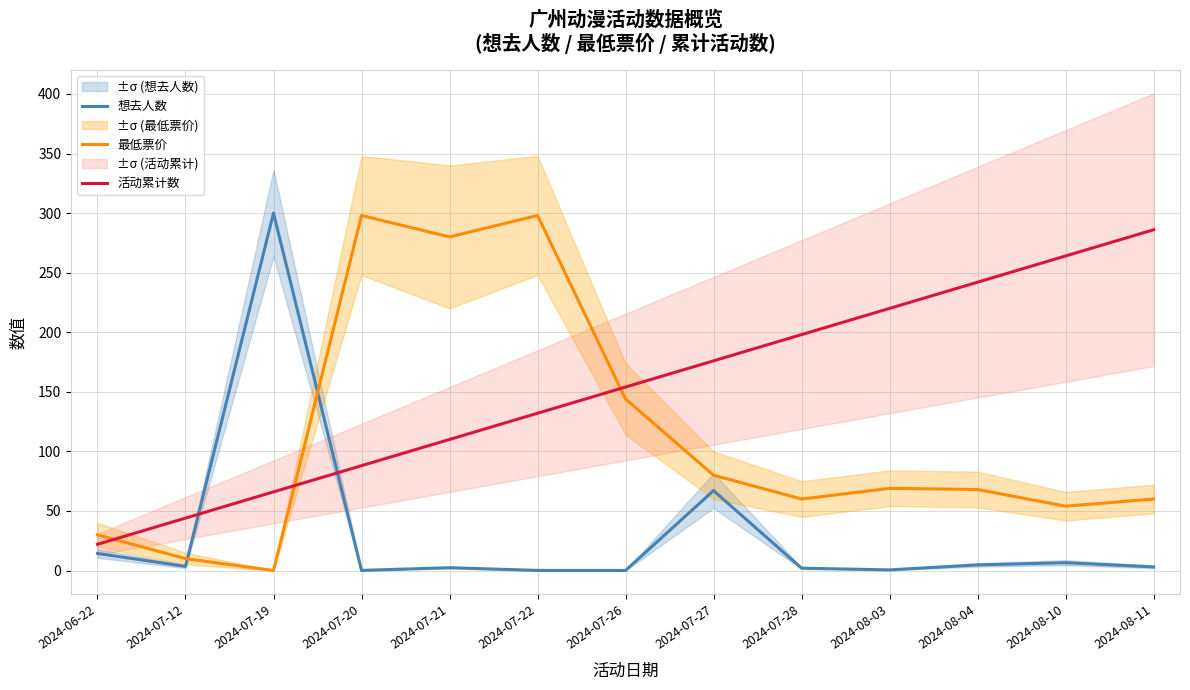

Rank the categories by 想去人数 value from highest to lowest.

2024-07-19, 2024-07-27, 2024-06-22, 2024-08-10, 2024-08-04, 2024-07-12, 2024-08-11, 2024-07-21, 2024-07-28, 2024-08-03, 2024-07-20, 2024-07-22, 2024-07-26